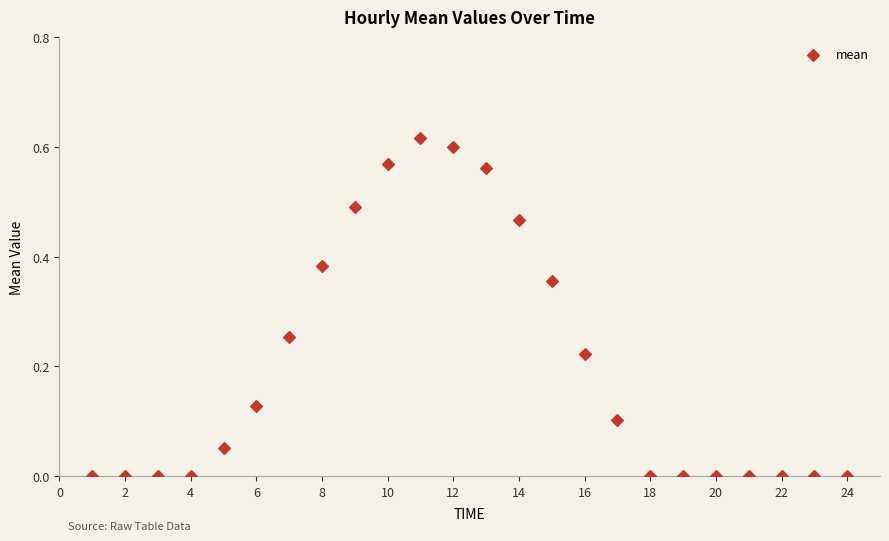

What is the range of X values (max minus min)?

23.0